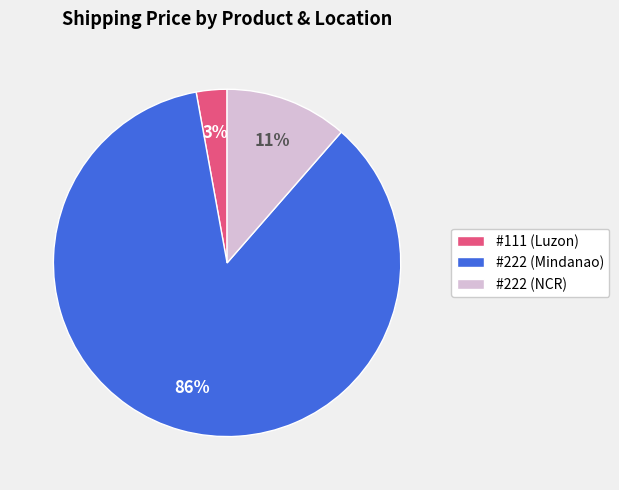

Is it true that #222 (Mindanao) is 86% of the pie?

True